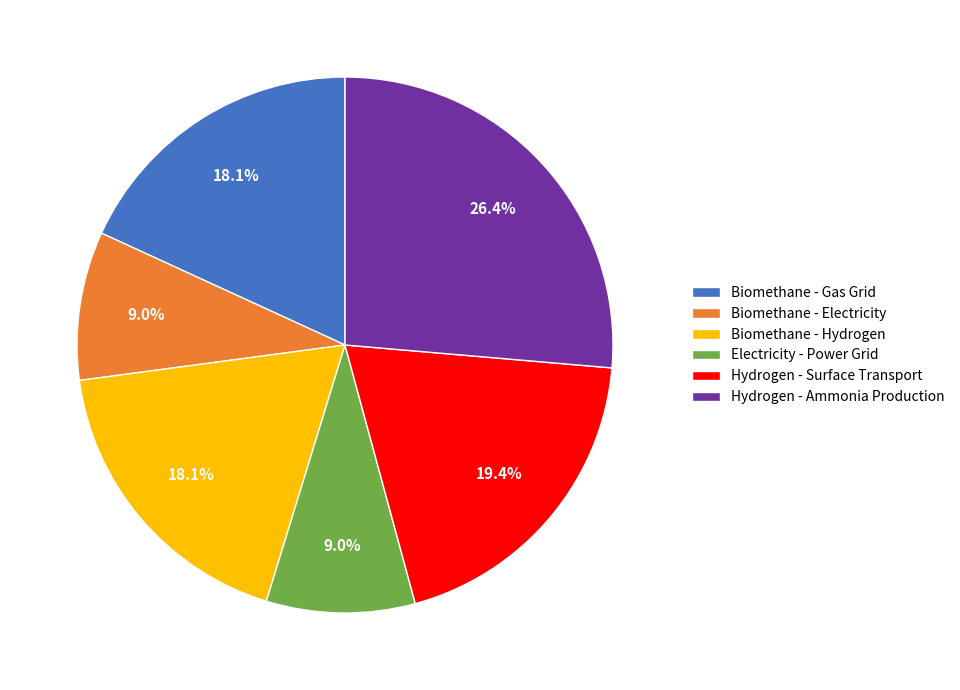

Approximately how many times larger is the value at Hydrogen - Ammonia Production compared to Biomethane - Hydrogen?

1.5